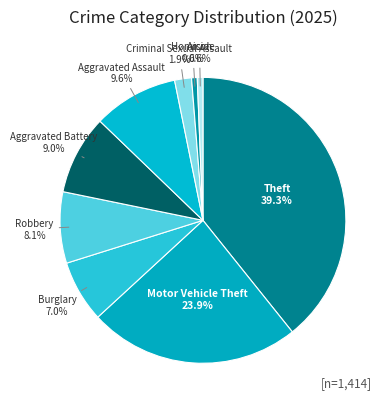

Between Aggravated Assault and Robbery, which is larger?

Aggravated Assault